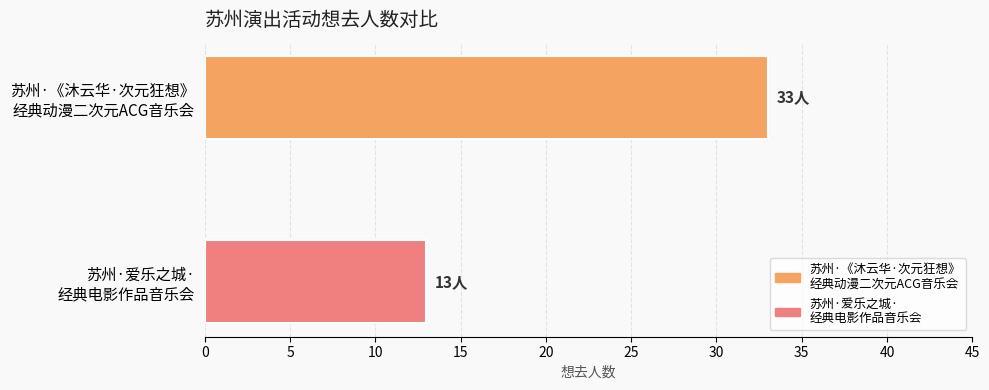

How many data points does each series have?

2